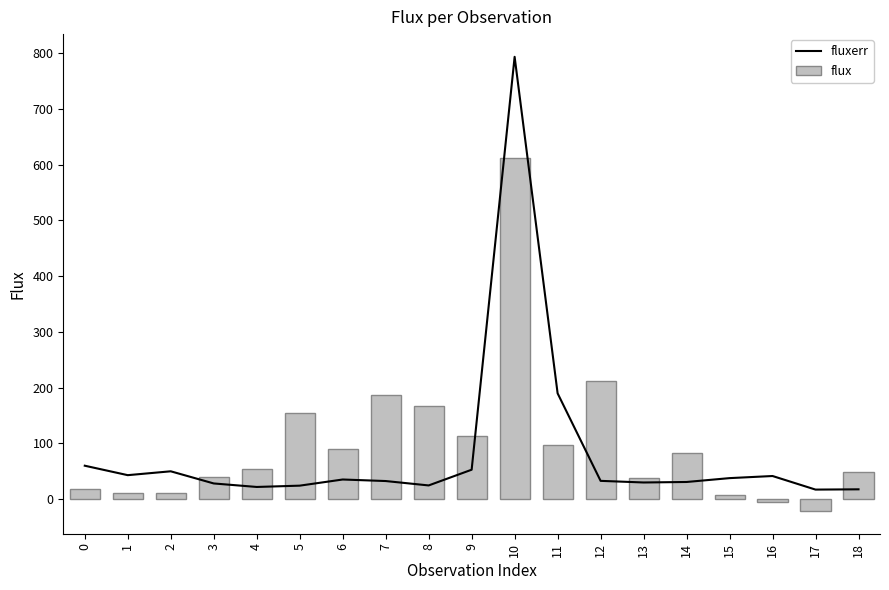

What is the sum of the fluxerr values at 15 and 13?

67.7